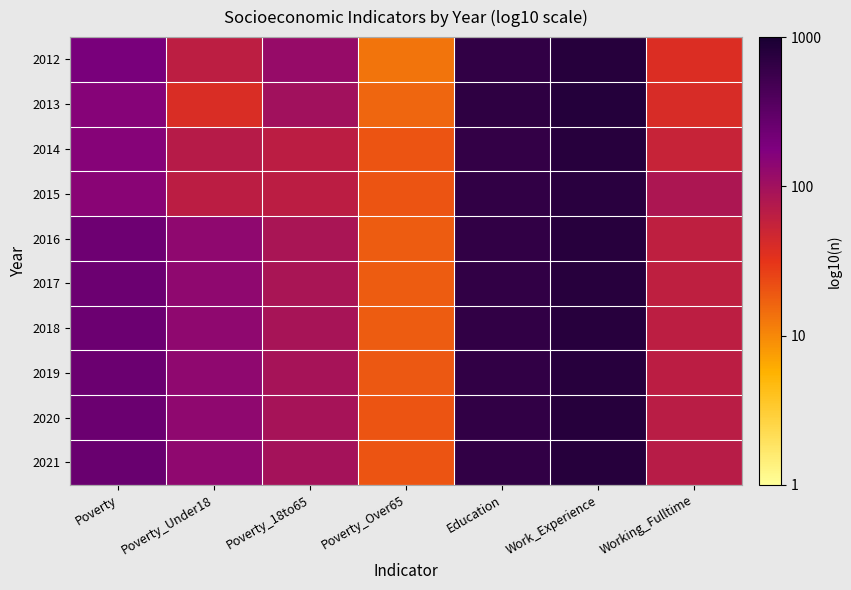

Which series has the largest range (max minus min)?

2012